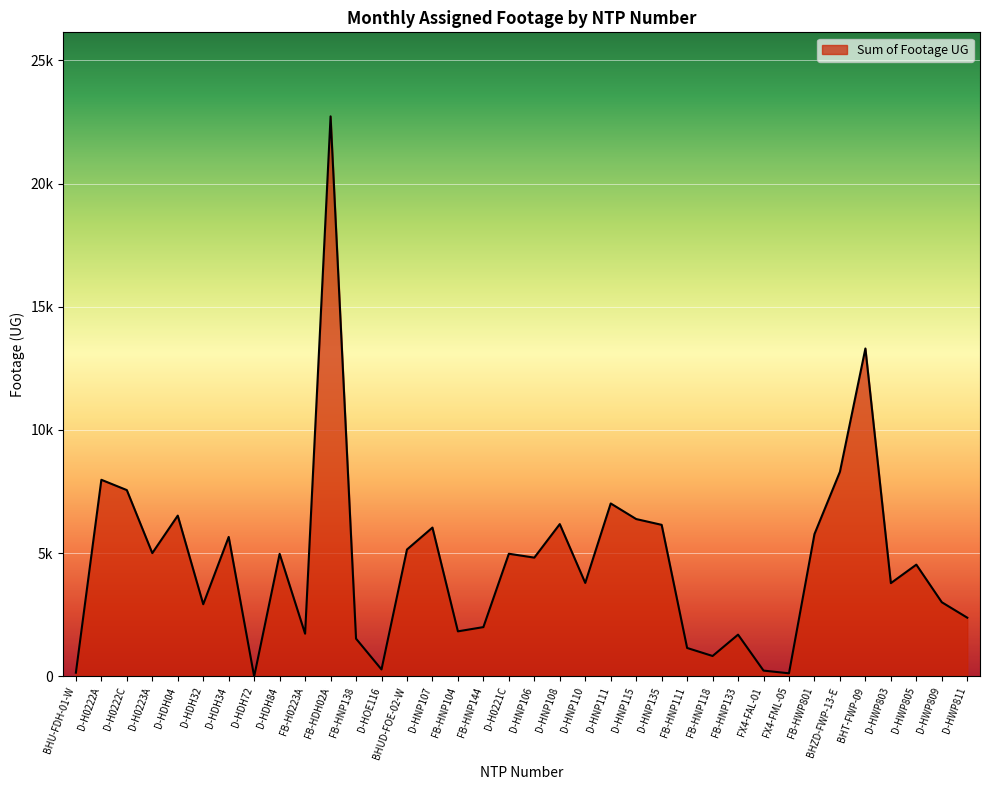

Does the chart have visible grid lines?

Yes